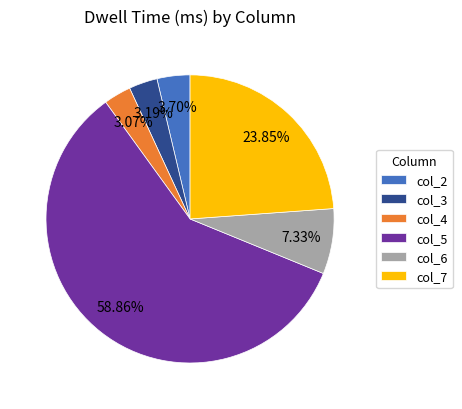

Does col_5 represent more than half of the total?

Yes